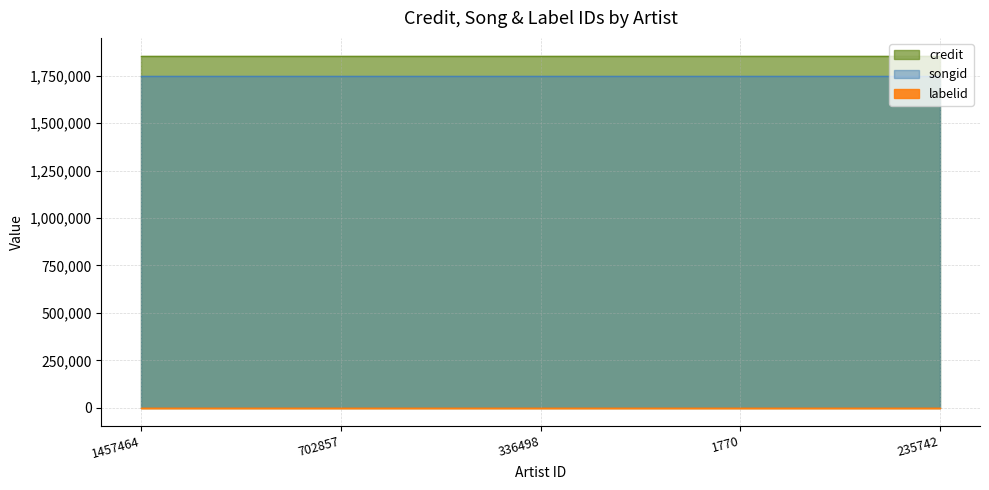

True or false: songid has more than 1 points higher than both neighbors.

False